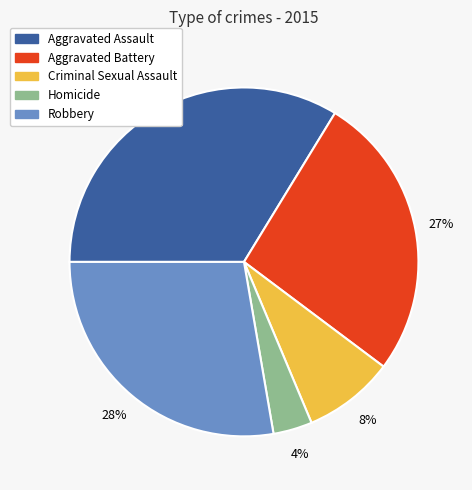

Is it true that Aggravated Assault is 34% of the pie?

True